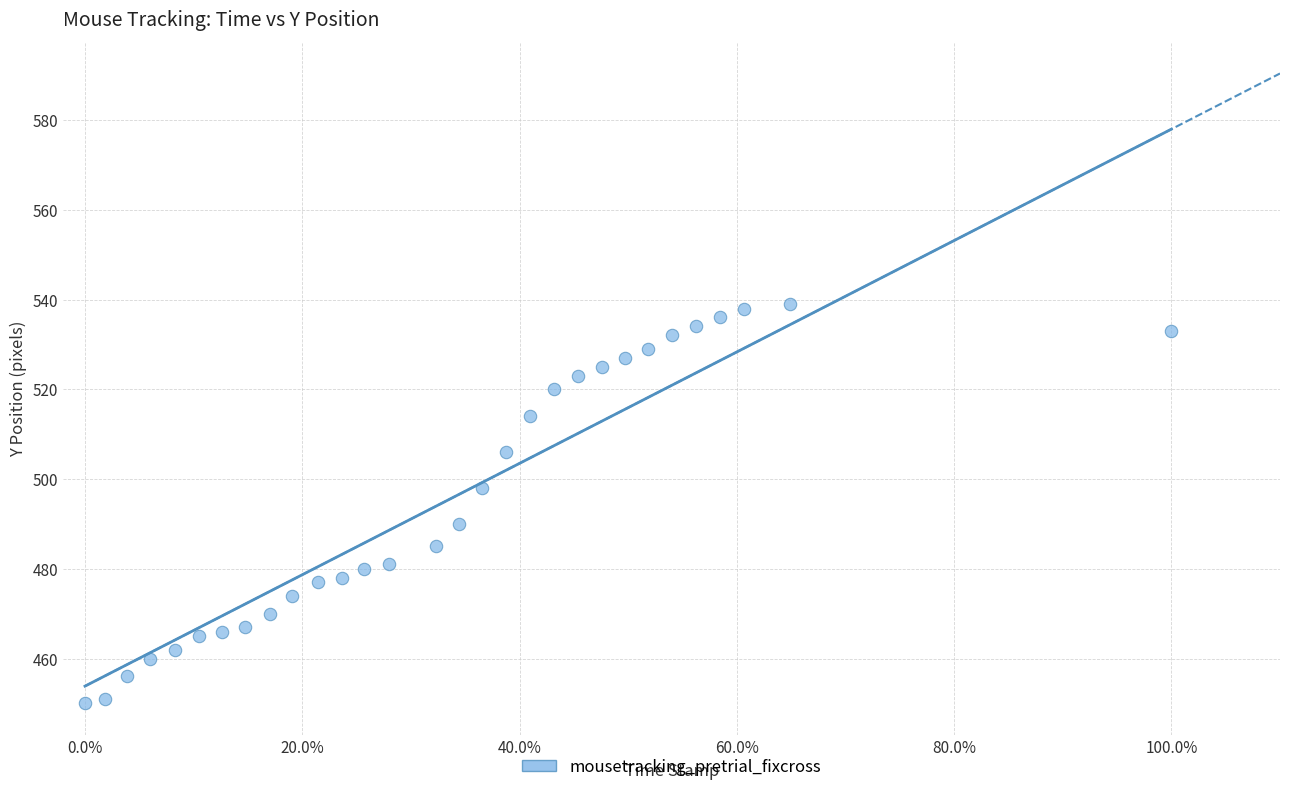

What is the range of Y values (max minus min)?

89